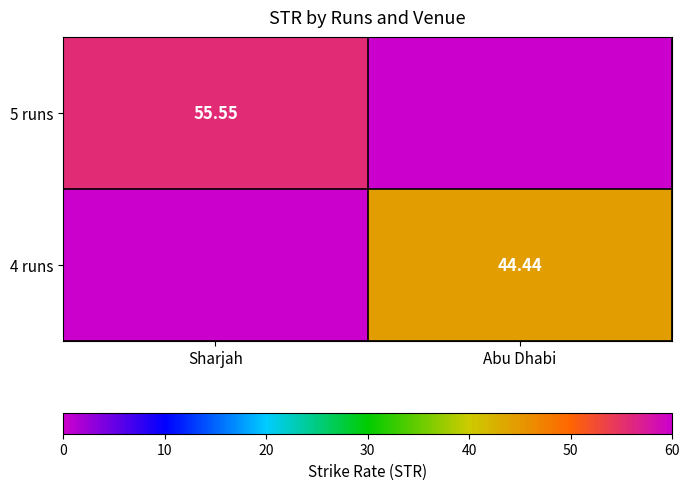

Where does the 4 runs series first go above 44?

Abu Dhabi